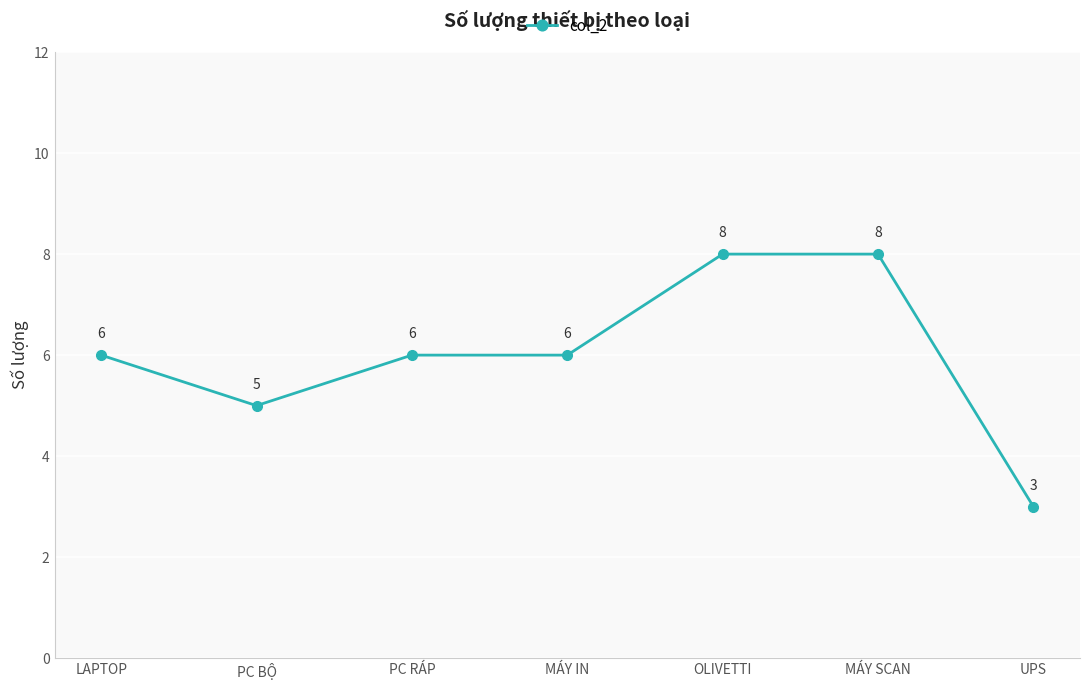

What is the difference between the maximum and minimum values?

5